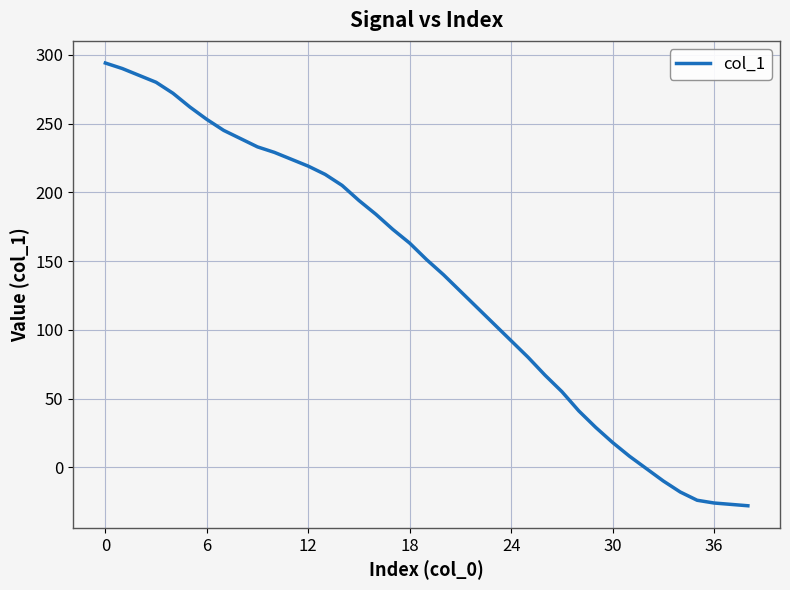

What is the difference between the maximum and minimum values?

322